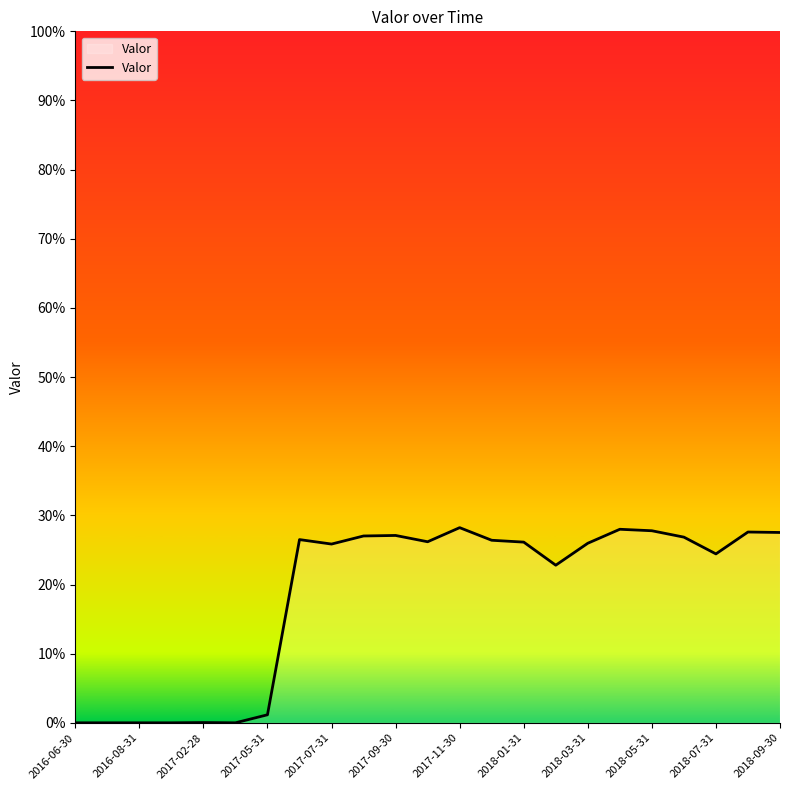

What is the greatest value displayed?

0.3